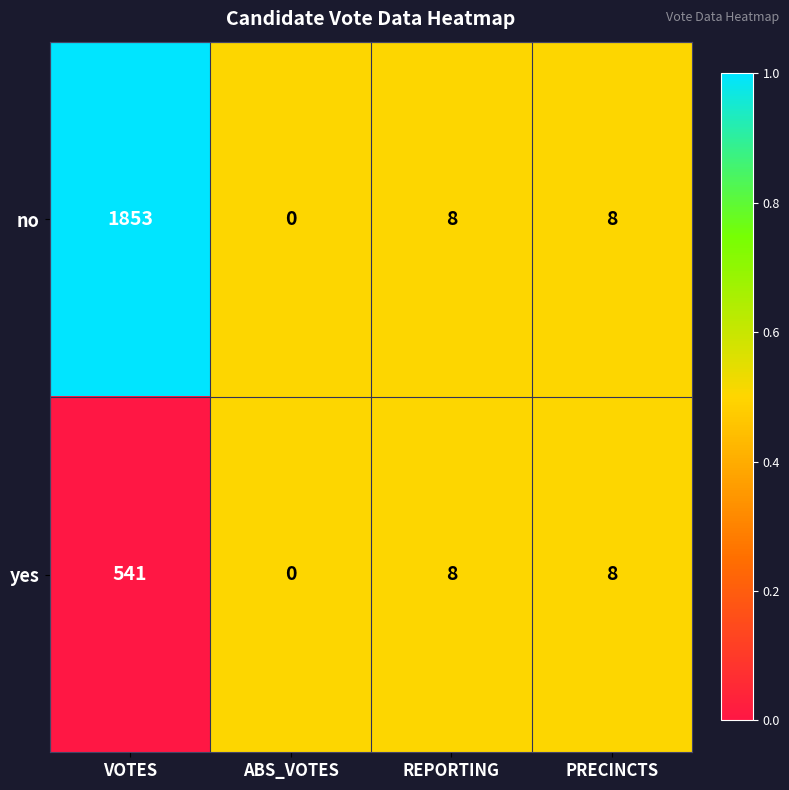

Rank the series by their maximum value, from highest to lowest.

no, yes